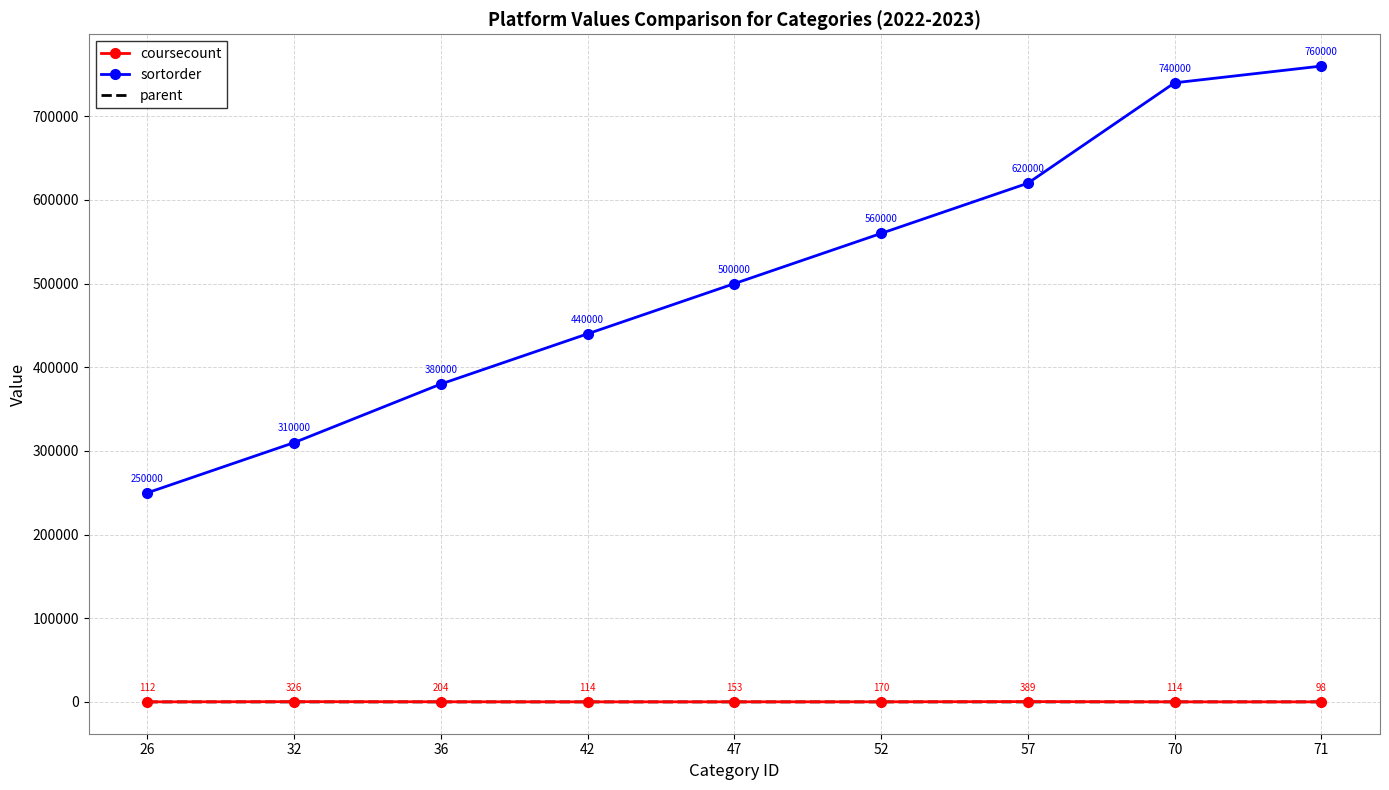

Between 26 and 71, which series saw the biggest shift?

sortorder